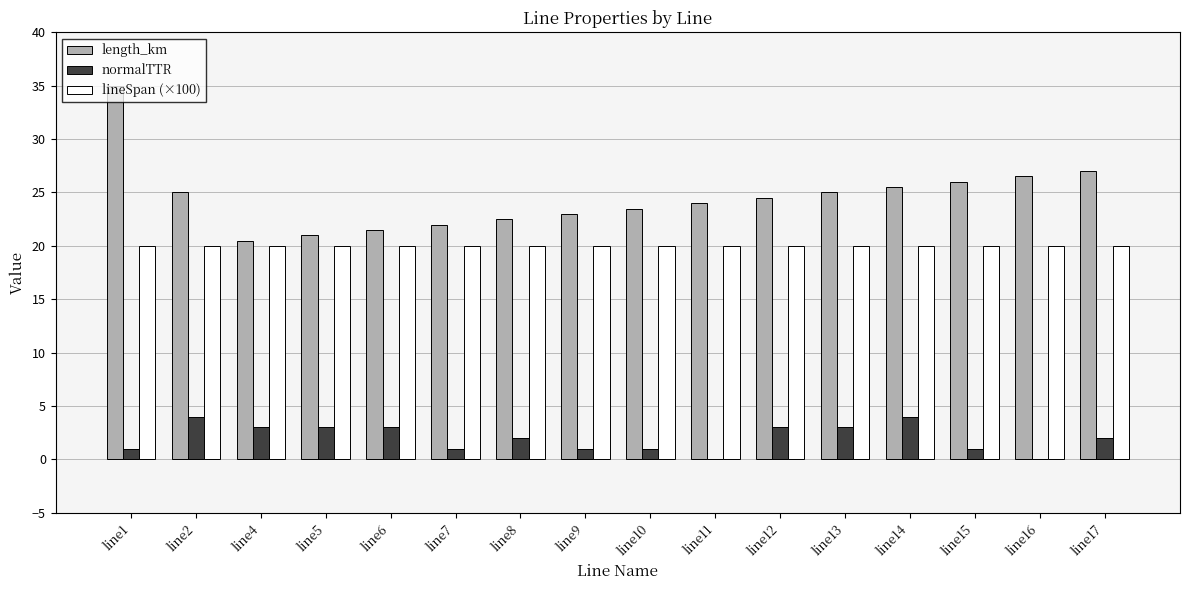

What is the spread (max minus min) of values at line14?

21.5